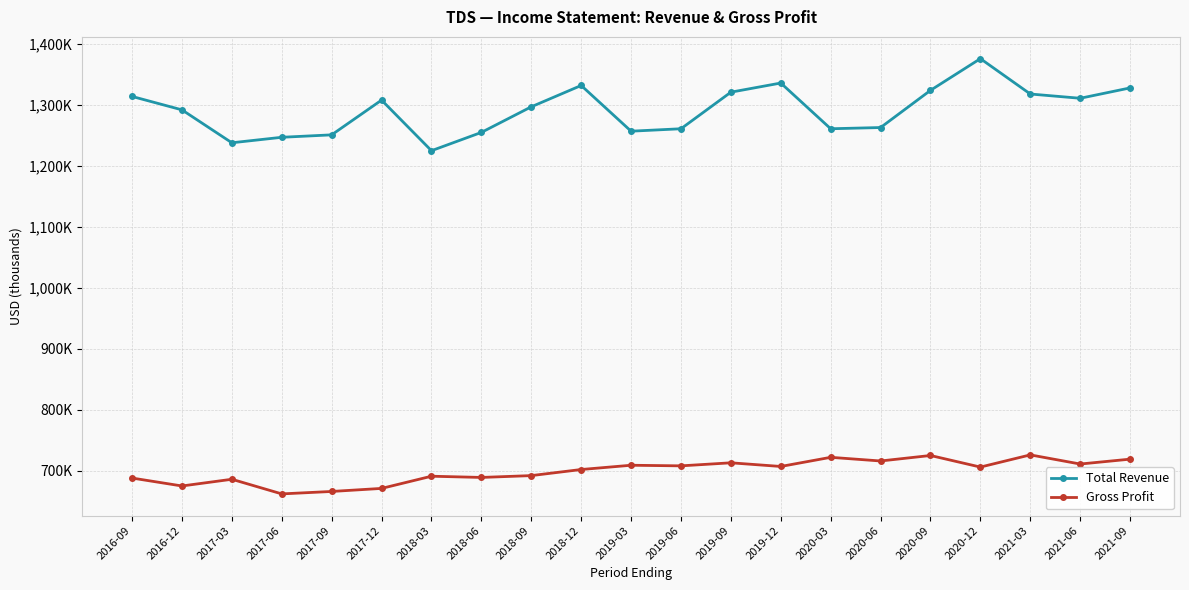

What are all the series names shown in the legend?

Total Revenue, Gross Profit